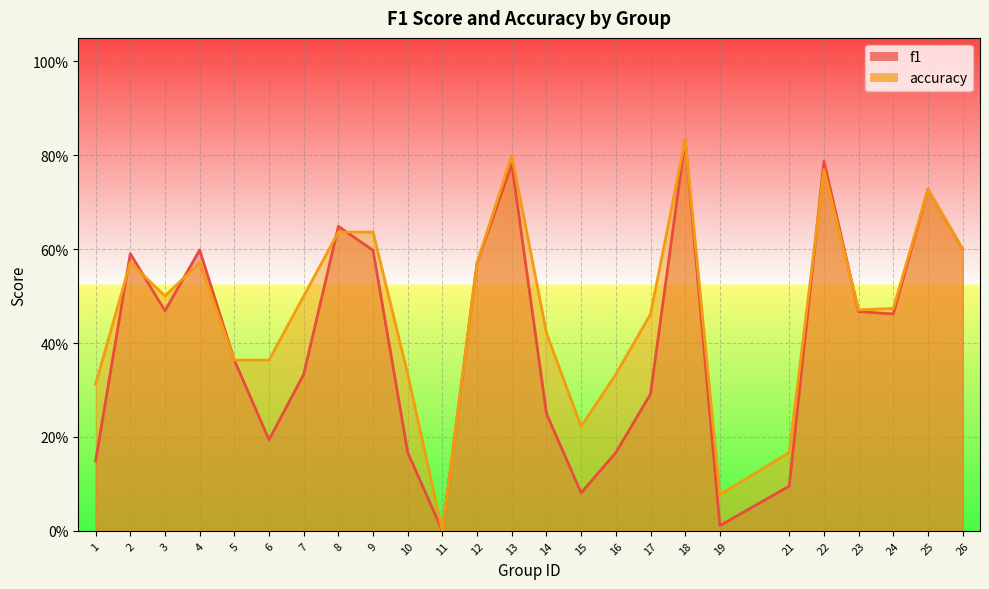

Which series changed the most between 3 and 22?

f1